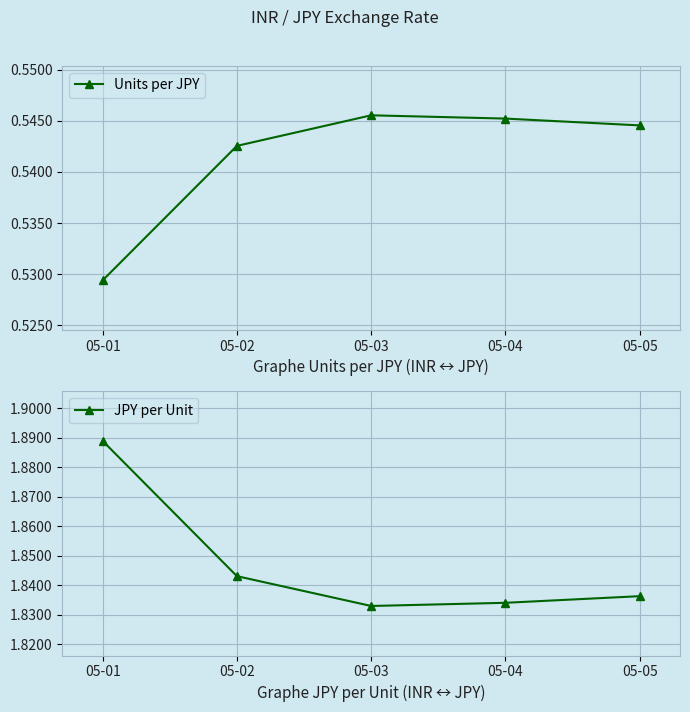

True or false: Units per JPY and JPY per Unit intersect in this chart.

False